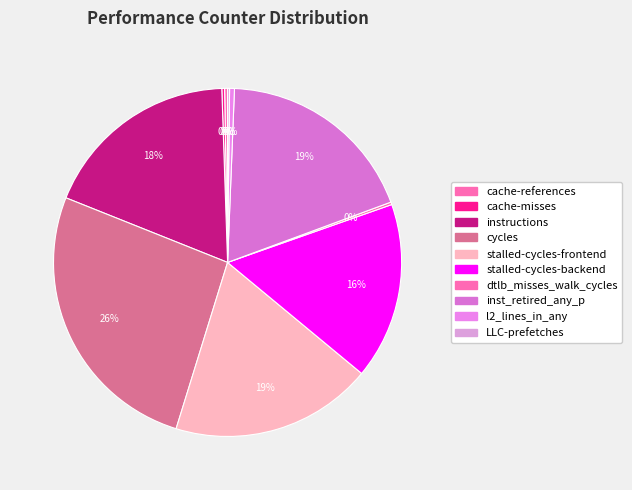

Does any single category account for the majority?

No